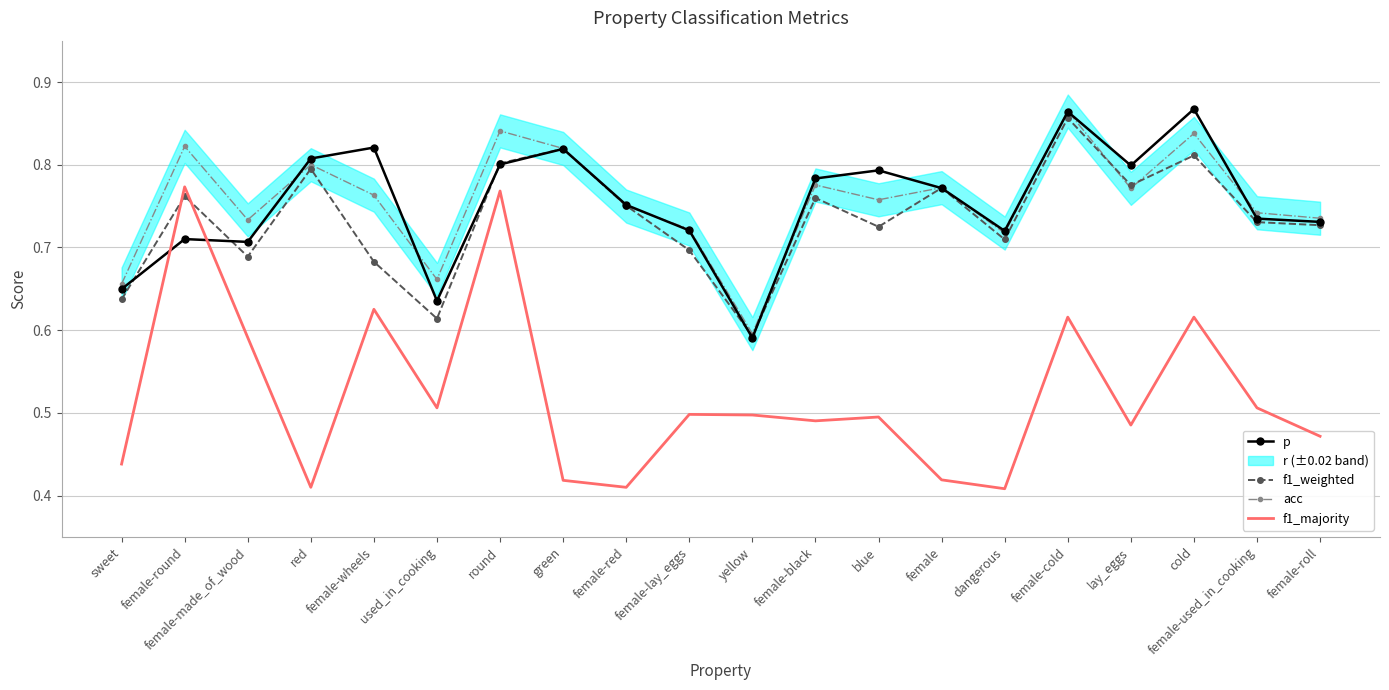

Reading left to right, list all the values displayed in this chart.

p: sweet=0.6	female-round=0.7	female-made_of_wood=0.7	red=0.8	female-wheels=0.8	used_in_cooking=0.6	round=0.8	green=0.8	female-red=0.8	female-lay_eggs=0.7	yellow=0.6	female-black=0.8	blue=0.8	female=0.8	dangerous=0.7	female-cold=0.9	lay_eggs=0.8	cold=0.9	female-used_in_cooking=0.7	female-roll=0.7
f1_weighted: sweet=0.6	female-round=0.8	female-made_of_wood=0.7	red=0.8	female-wheels=0.7	used_in_cooking=0.6	round=0.8	green=0.8	female-red=0.8	female-lay_eggs=0.7	yellow=0.6	female-black=0.8	blue=0.7	female=0.8	dangerous=0.7	female-cold=0.9	lay_eggs=0.8	cold=0.8	female-used_in_cooking=0.7	female-roll=0.7
acc: sweet=0.7	female-round=0.8	female-made_of_wood=0.7	red=0.8	female-wheels=0.8	used_in_cooking=0.7	round=0.8	green=0.8	female-red=0.8	female-lay_eggs=0.7	yellow=0.6	female-black=0.8	blue=0.8	female=0.8	dangerous=0.7	female-cold=0.9	lay_eggs=0.8	cold=0.8	female-used_in_cooking=0.7	female-roll=0.7
f1_majority: sweet=0.4	female-round=0.8	female-made_of_wood=0.6	red=0.4	female-wheels=0.6	used_in_cooking=0.5	round=0.8	green=0.4	female-red=0.4	female-lay_eggs=0.5	yellow=0.5	female-black=0.5	blue=0.5	female=0.4	dangerous=0.4	female-cold=0.6	lay_eggs=0.5	cold=0.6	female-used_in_cooking=0.5	female-roll=0.5